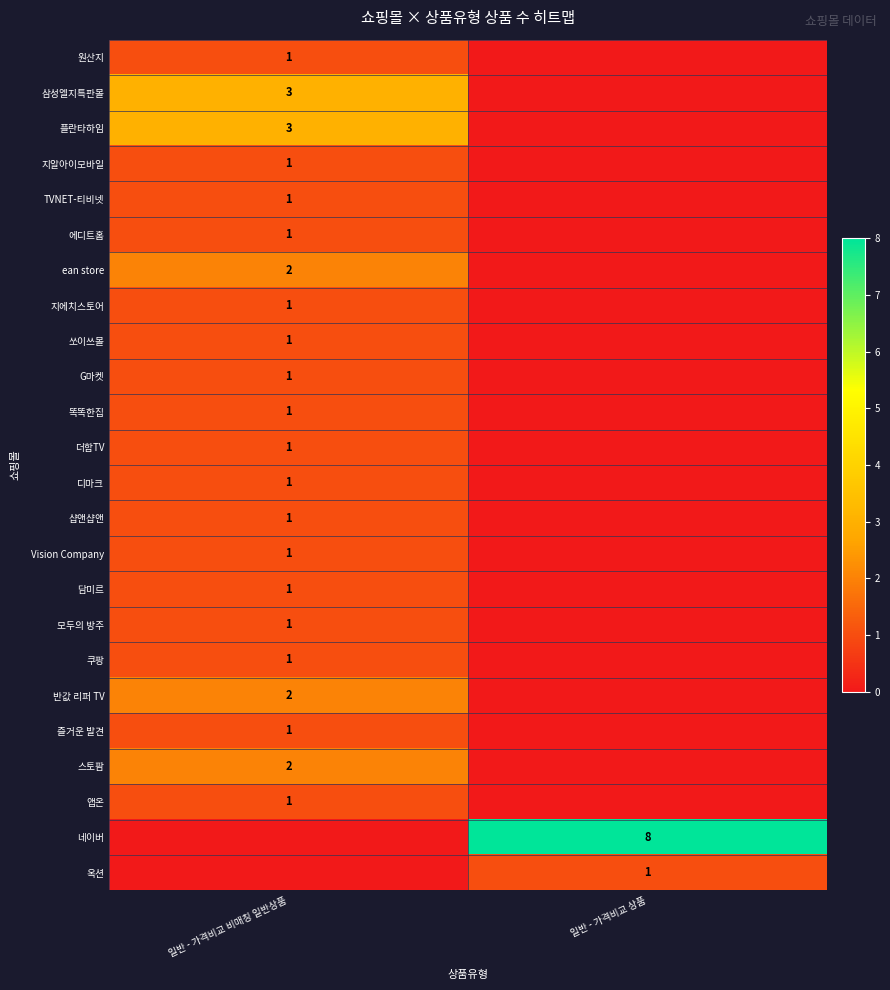

Is the value of G마켓 at 일반 - 가격비교 비매칭 일반상품 greater than the value of ean store at 일반 - 가격비교 비매칭 일반상품?

No